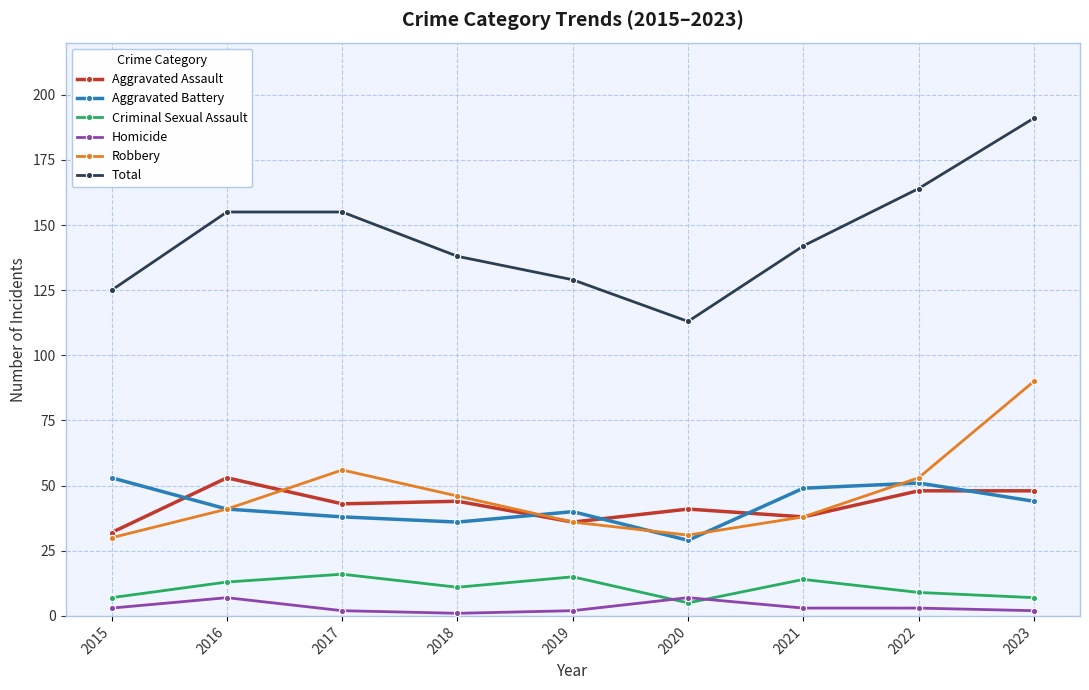

True or false: Robbery and Aggravated Battery intersect in this chart.

True